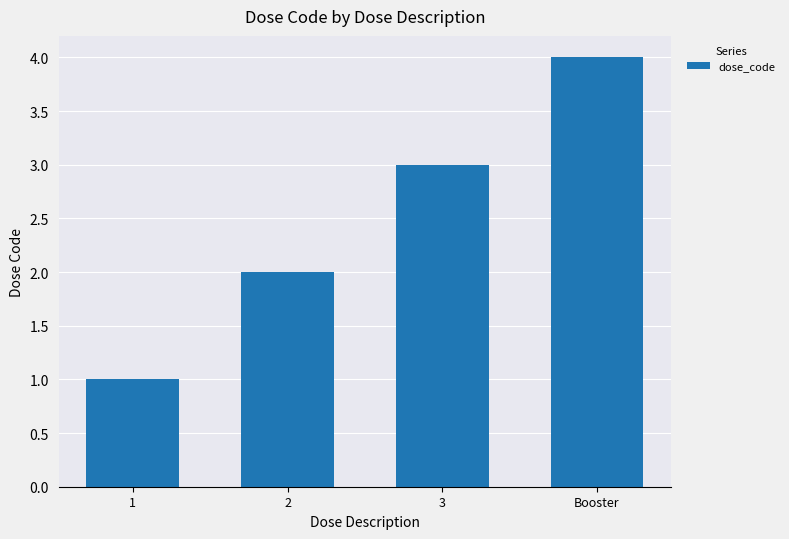

The value at 3 is 1. True or false?

False